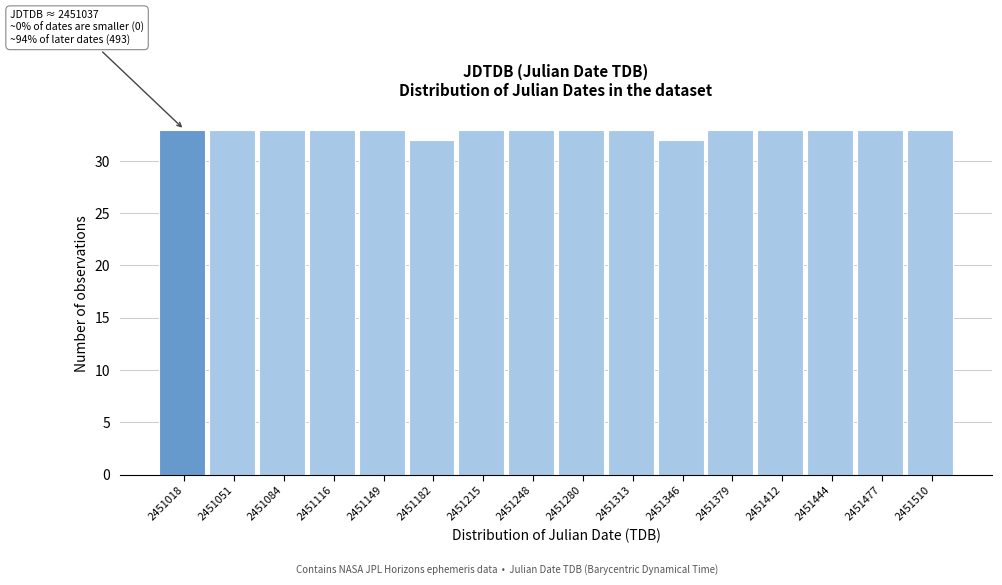

Reading left to right, extract all data points from this chart.

2451018=33	2451051=33	2451084=33	2451116=33	2451149=33	2451182=32	2451215=33	2451248=33	2451280=33	2451313=33	2451346=32	2451379=33	2451412=33	2451444=33	2451477=33	2451510=33